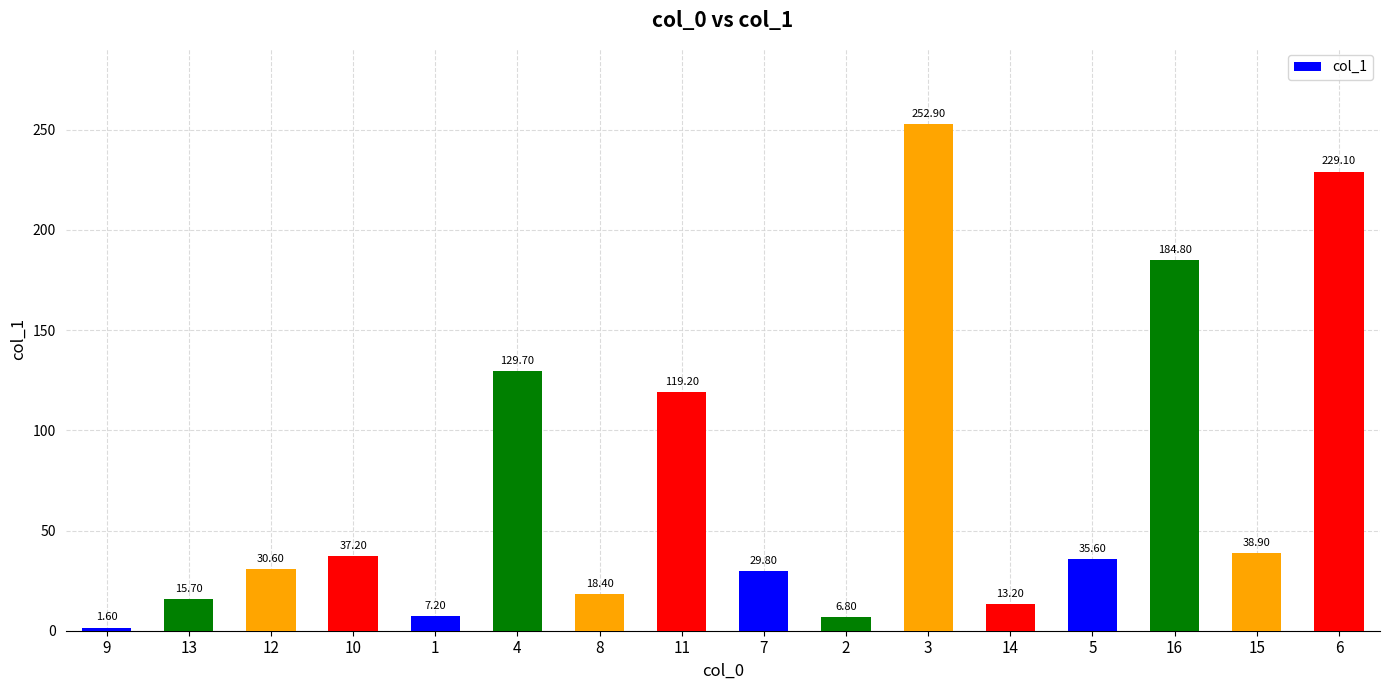

What position from the right is 12?

14